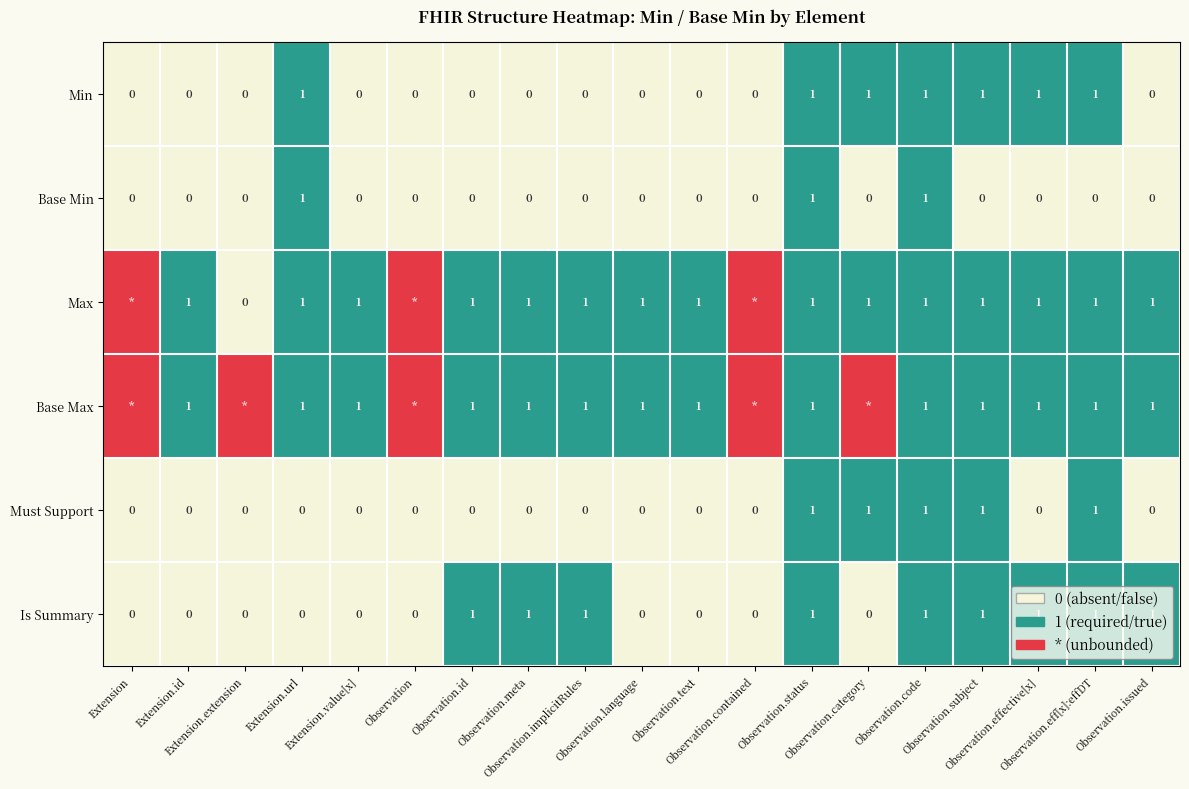

The value of Base Max at Observation.code is 0. True or false?

False